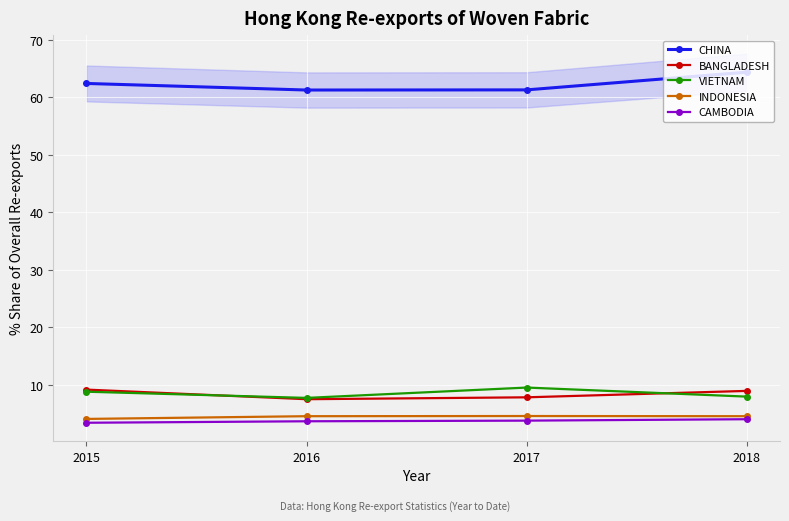

True or false: INDONESIA has a value of 3.0 at 2018.

False